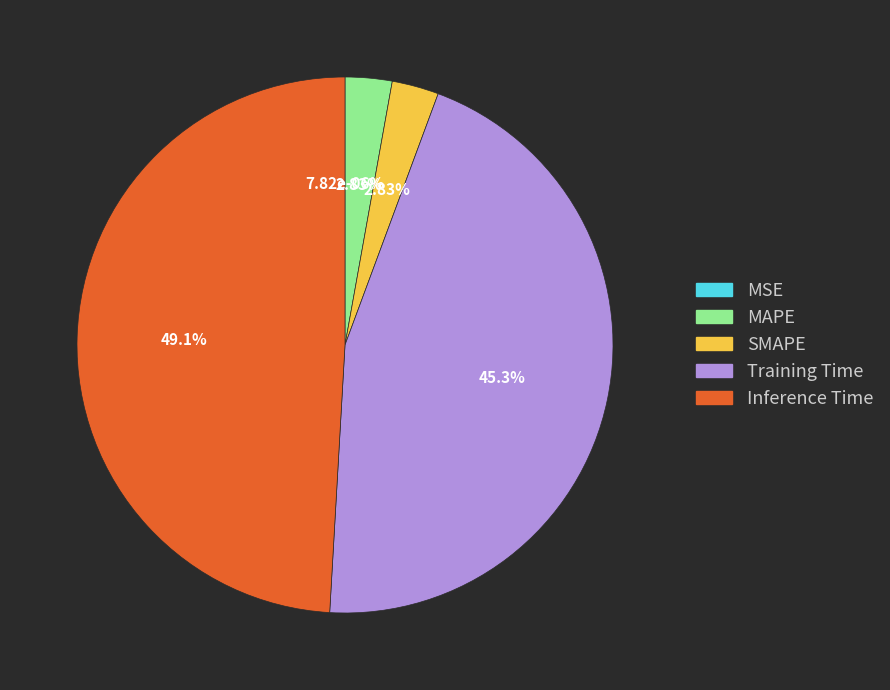

Count the number of slices in the pie.

5